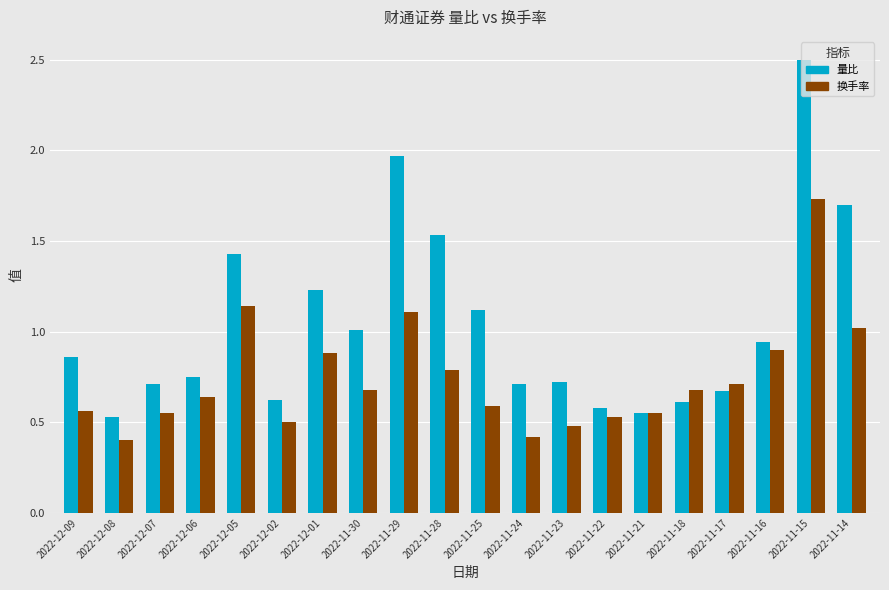

Is the value of 换手率 at 2022-11-29 greater than the value of 量比 at 2022-12-06?

Yes